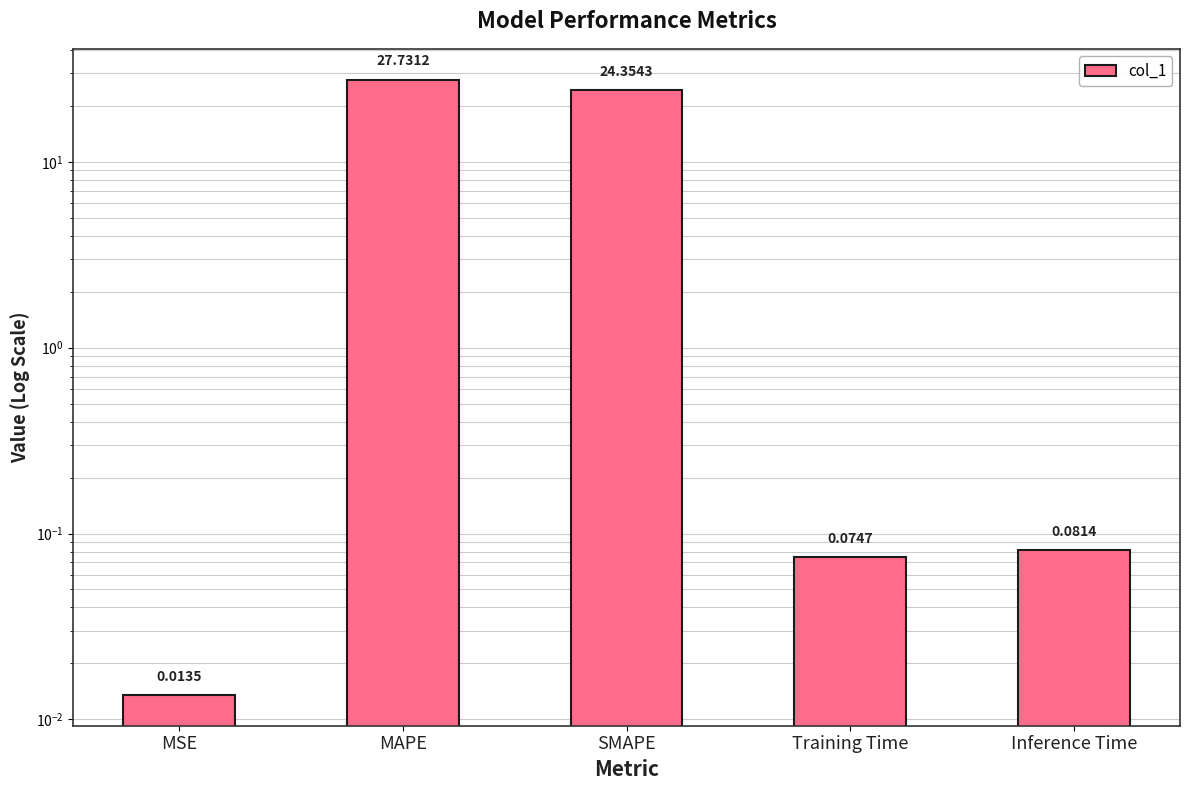

Rank the categories by value from highest to lowest.

MAPE, SMAPE, Inference Time, Training Time, MSE